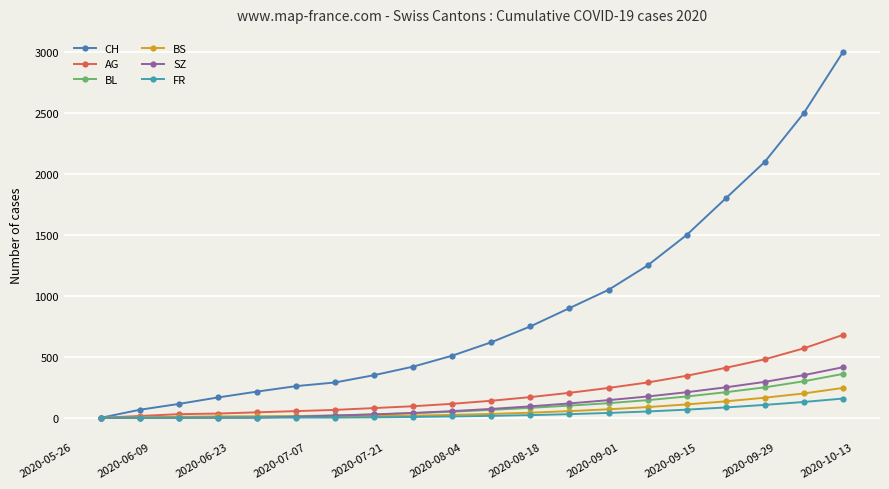

Which series has the largest range (max minus min)?

CH